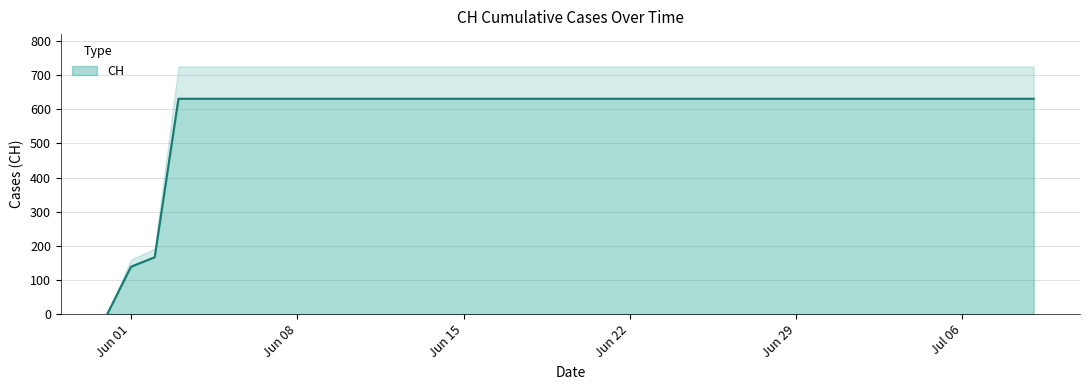

How many values are above zero?

39